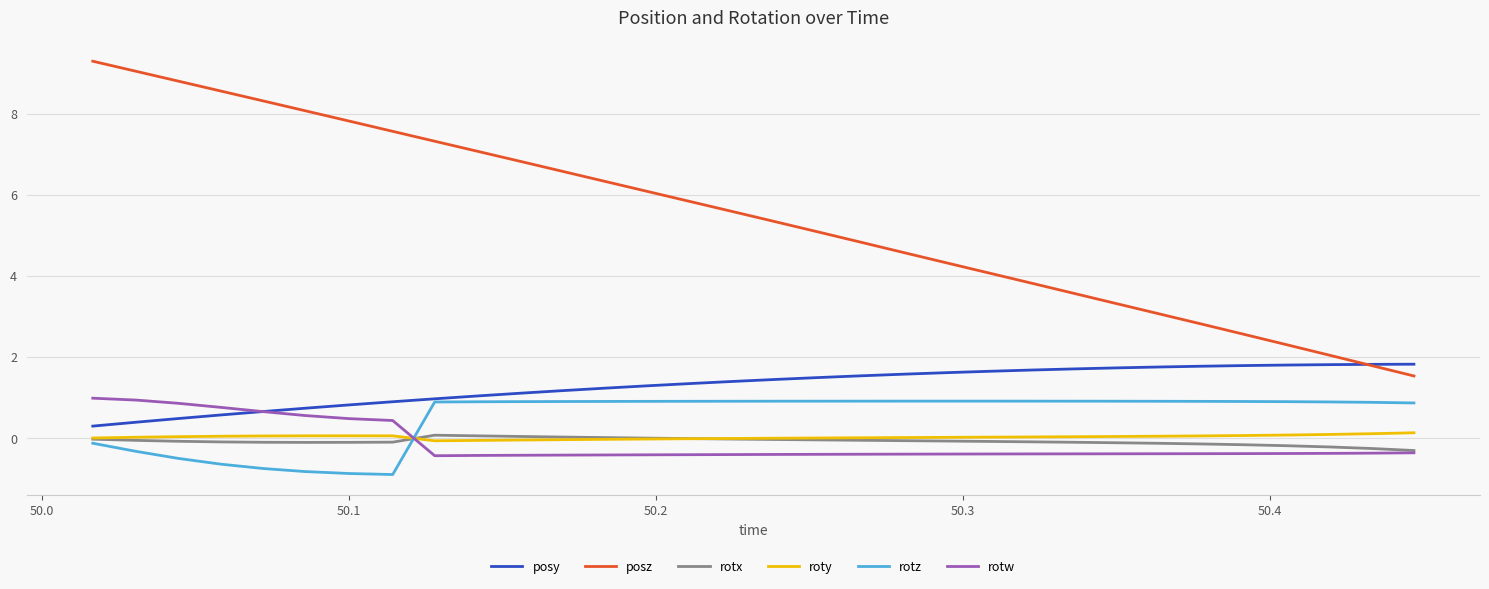

Which series has the widest spread of values?

posz